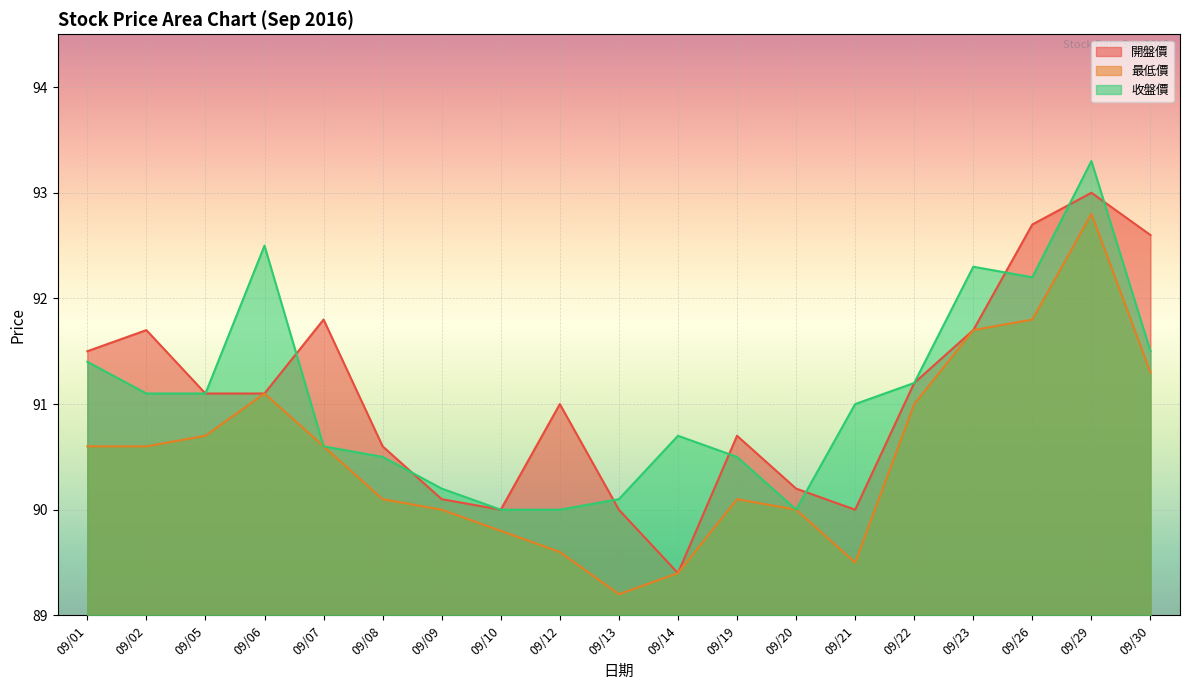

True or false: 收盤價 and 最低價 intersect in this chart.

False